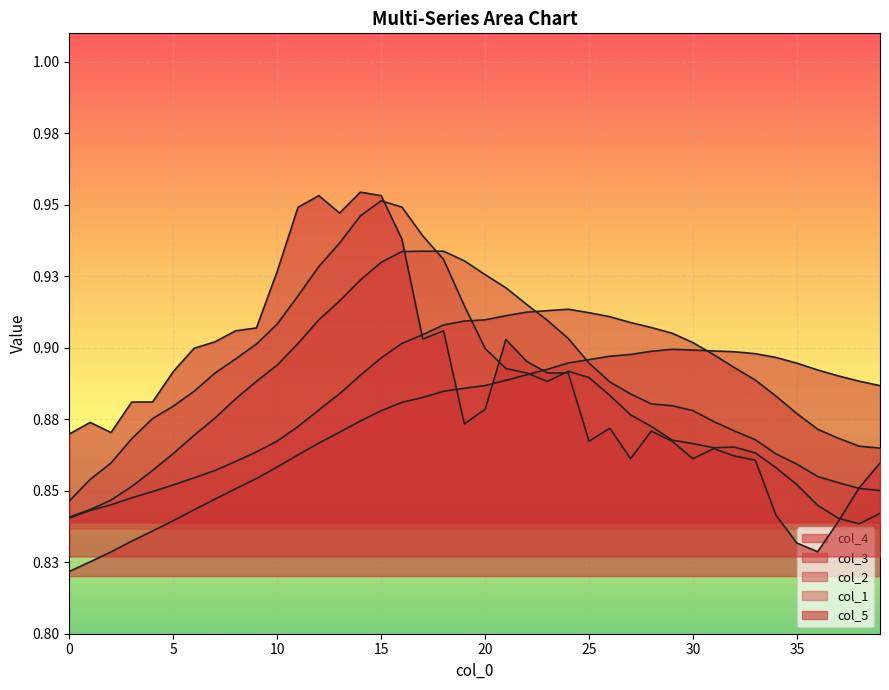

Reading right to left, what are all the values shown in this chart?

col_4: 0.9	0.9	0.9	0.9	0.9	0.9	0.9	0.9	0.9	0.9	0.9	0.9	0.9	0.9	0.9	0.9	0.9	0.9	0.9	0.9	0.9	0.9	0.9	0.9	0.9	0.9	0.9	0.9	0.9	0.9	0.9	0.9	0.8	0.8	0.8	0.8	0.8	0.8	0.8	0.8
col_3: 0.9	0.9	0.9	0.9	0.9	0.9	0.9	0.9	0.9	0.9	0.9	0.9	0.9	0.9	0.9	0.9	0.9	0.9	0.9	0.9	0.9	0.9	0.9	0.9	0.9	0.9	0.9	0.9	0.9	0.9	0.9	0.9	0.9	0.9	0.9	0.8	0.8	0.8	0.8	0.8
col_2: 0.9	0.9	0.9	0.9	0.9	0.9	0.9	0.9	0.9	0.9	0.9	0.9	0.9	0.9	0.9	0.9	0.9	0.9	0.9	0.9	0.9	0.9	0.9	0.9	0.9	0.9	0.9	0.9	0.9	0.9	0.9	0.9	0.9	0.9	0.9	0.9	0.9	0.8	0.8	0.8
col_1: 0.8	0.8	0.8	0.8	0.9	0.9	0.9	0.9	0.9	0.9	0.9	0.9	0.9	0.9	0.9	0.9	0.9	0.9	0.9	0.9	0.9	0.9	0.9	0.9	1.0	0.9	0.9	0.9	0.9	0.9	0.9	0.9	0.9	0.9	0.9	0.9	0.9	0.9	0.9	0.8
col_5: 0.9	0.9	0.8	0.8	0.8	0.8	0.9	0.9	0.9	0.9	0.9	0.9	0.9	0.9	0.9	0.9	0.9	0.9	0.9	0.9	0.9	0.9	0.9	0.9	1.0	1.0	0.9	1.0	0.9	0.9	0.9	0.9	0.9	0.9	0.9	0.9	0.9	0.9	0.9	0.9